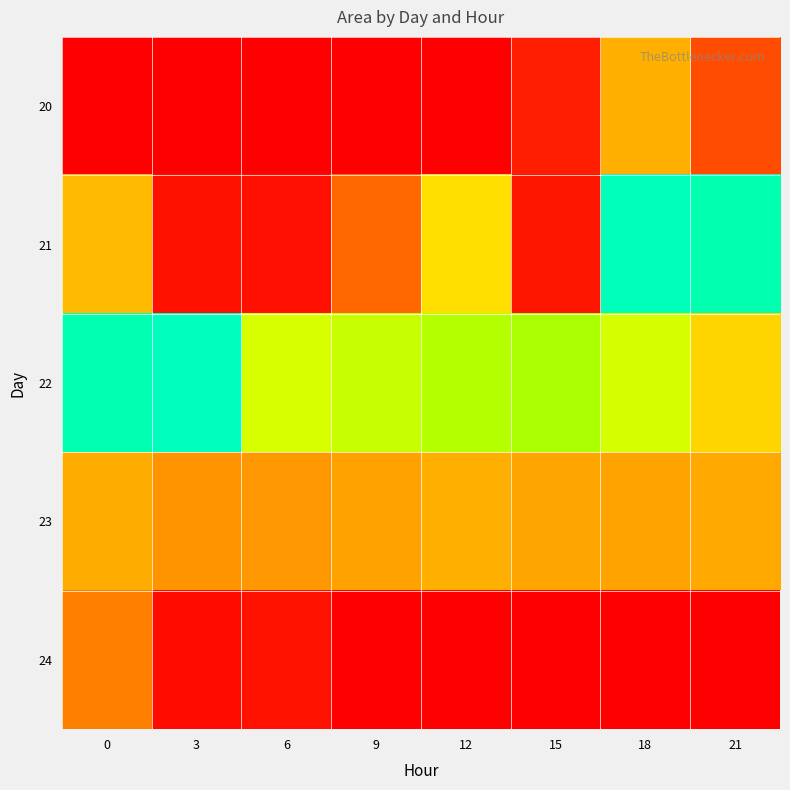

List the labels in order of 24 value, smallest first.

9, 3, 6, 0, 12, 15, 18, 21